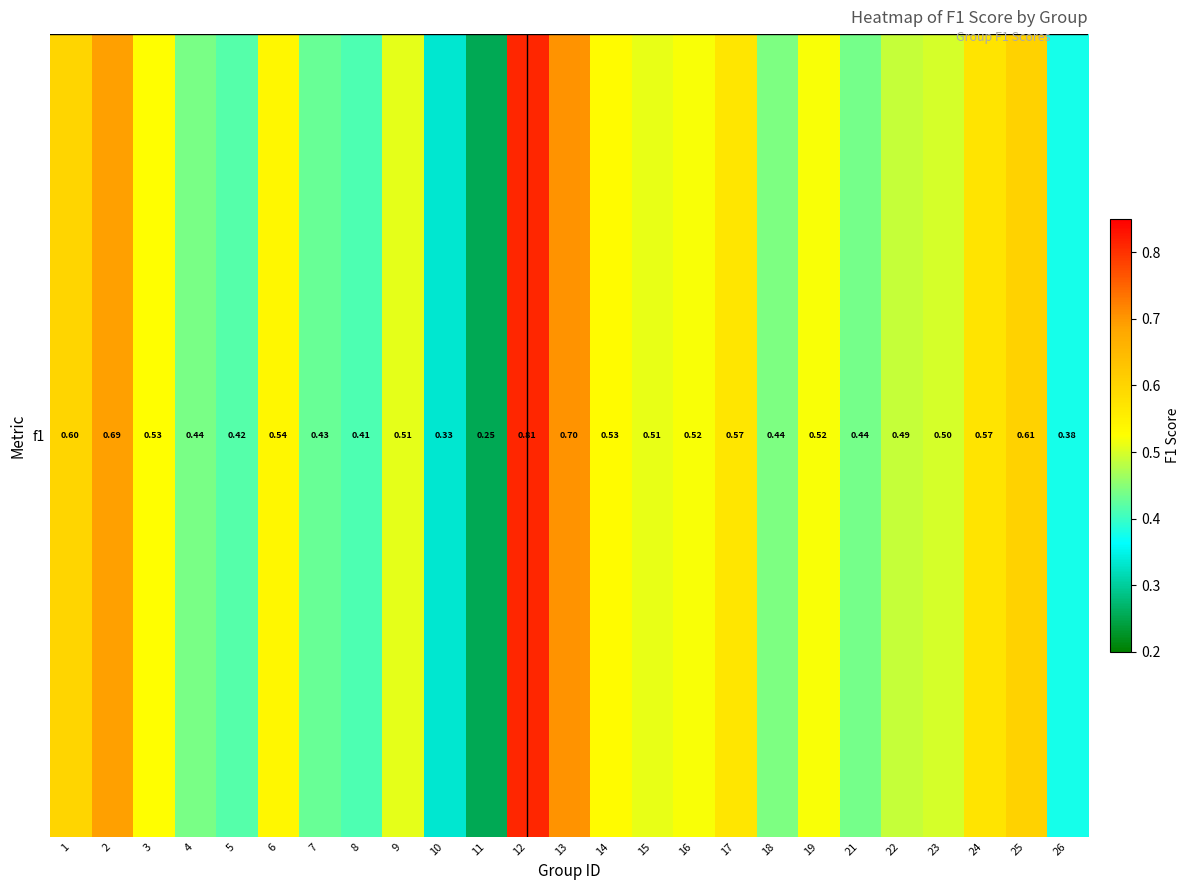

What is the difference between the second highest and minimum values?

0.5